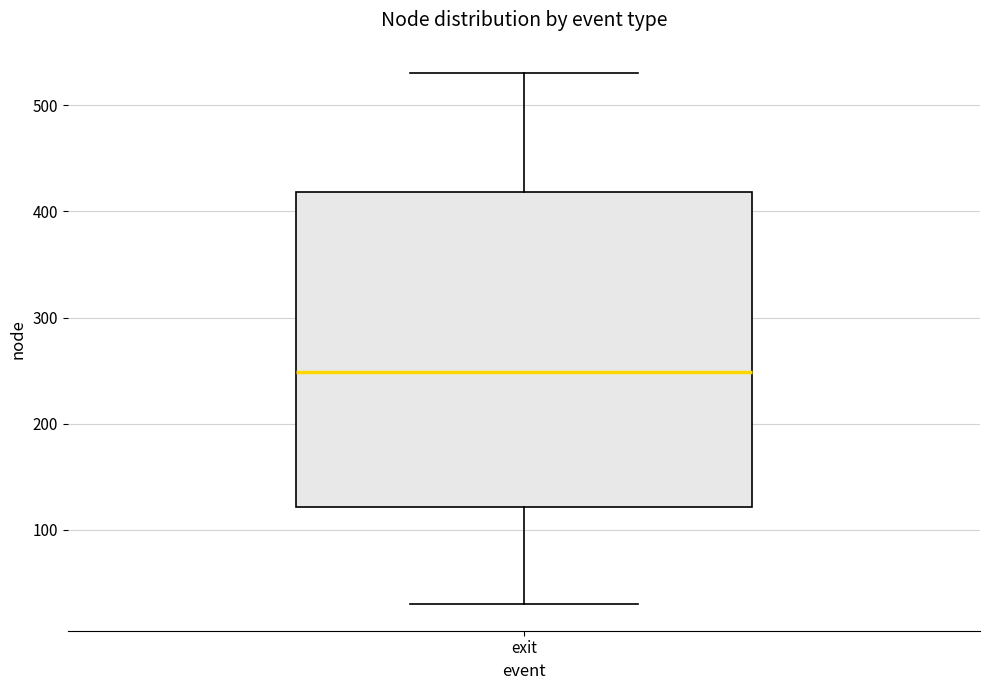

Read this box plot against the y-axis: the position of the median line, the range covered by the box, and the ends of both whiskers. The values are not printed on the chart, so give them approximately, as read against the axis.

median 250, box 120 to 420, whiskers 30 to 530